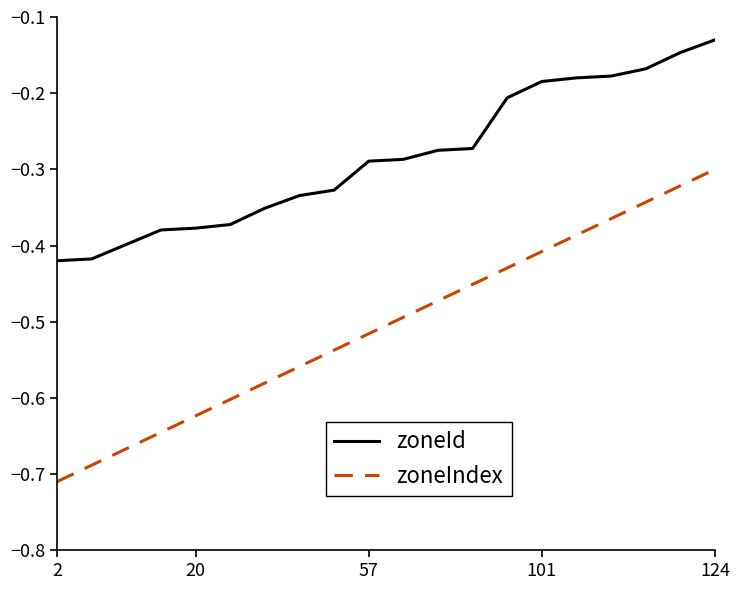

List the series in order of their overall mean, highest first.

zoneId, zoneIndex